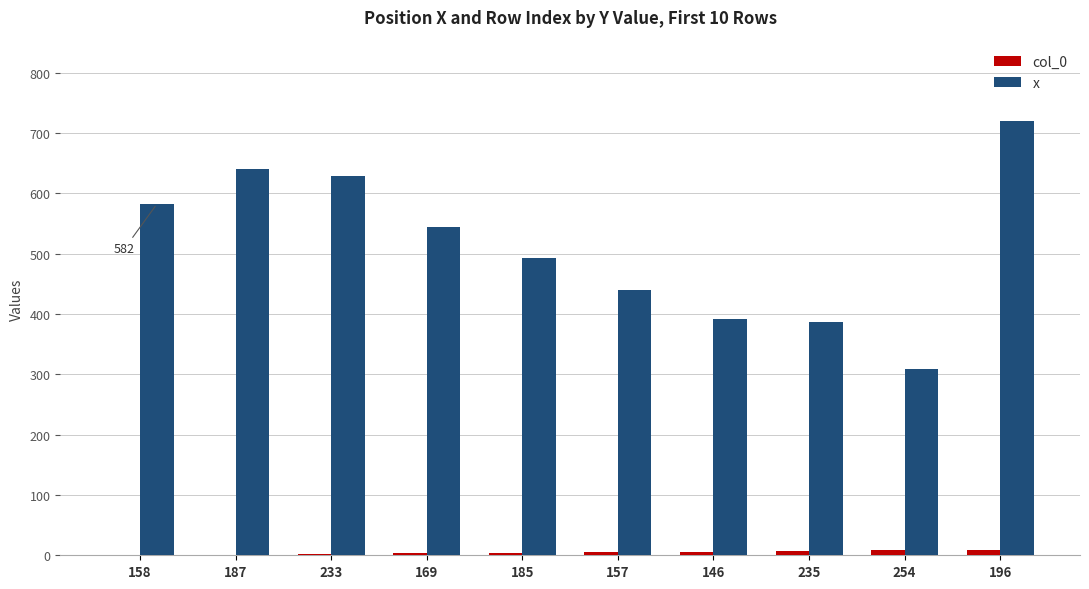

Which series has the widest spread of values?

x